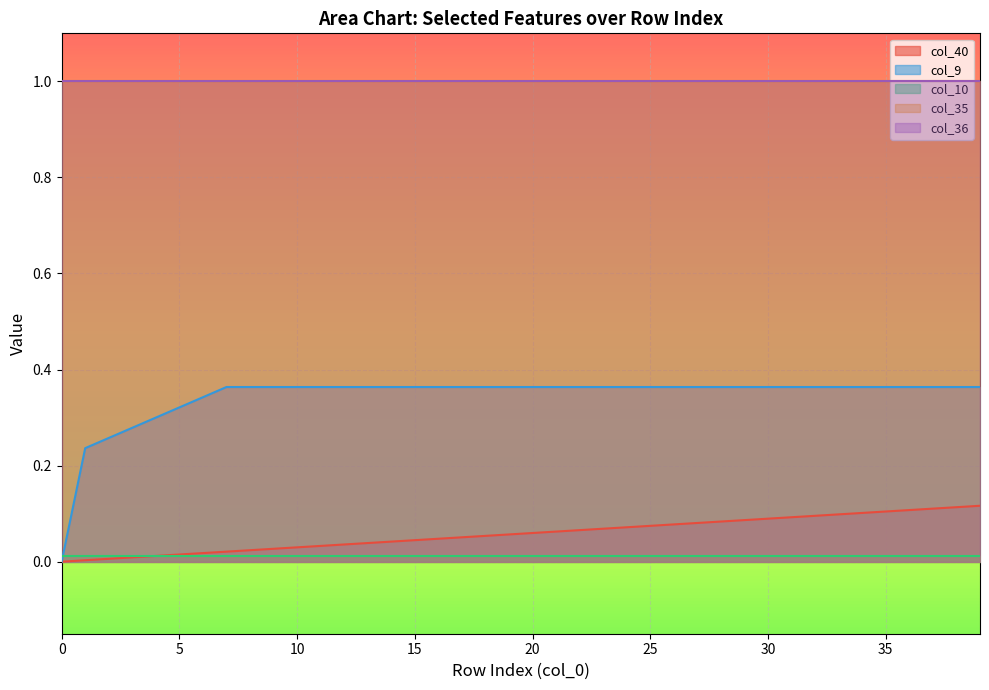

At how many categories does at least one series exceed 0?

40